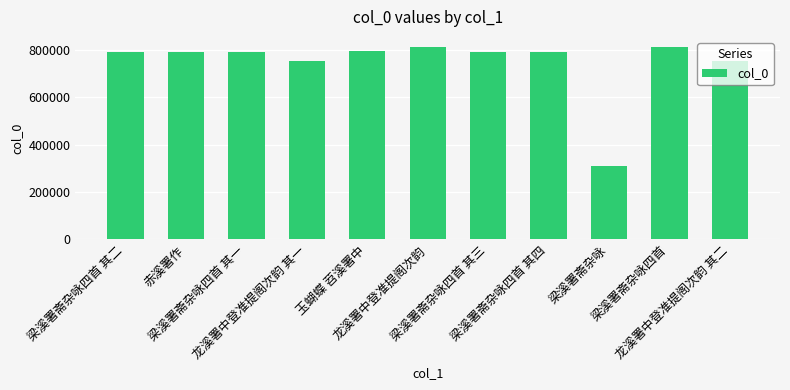

Approximately how many times larger is the value at 龙溪署中登准提阁次韵 其二 compared to 龙溪署中登准提阁次韵?

0.9